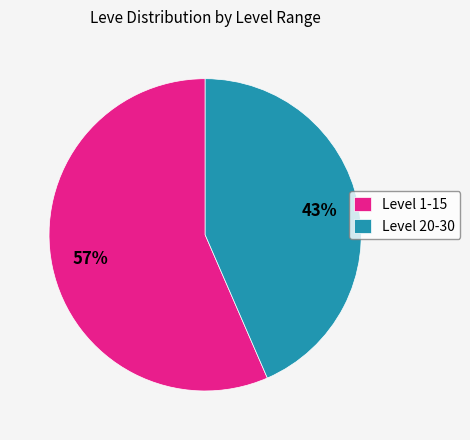

To the nearest percent, what is the combined percentage of Level 1-15 and Level 20-30?

100%